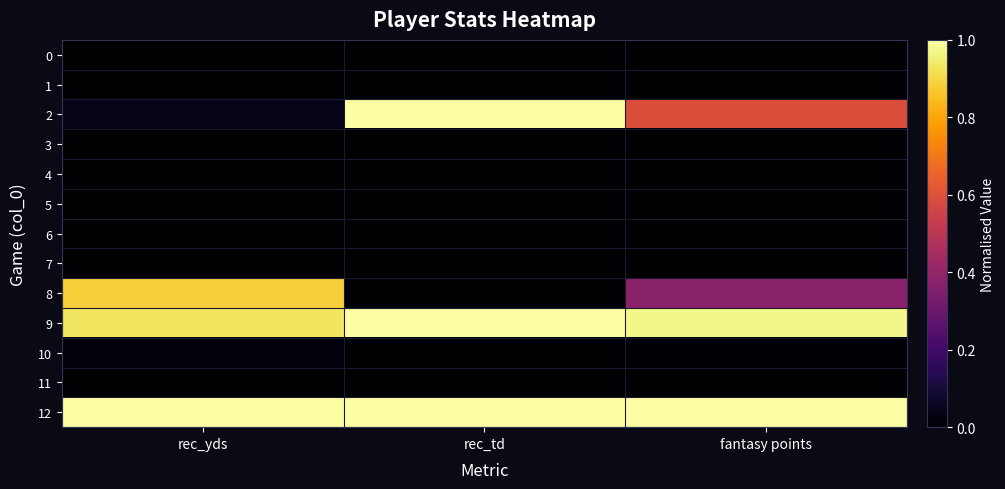

Count the number of data series in this chart.

13